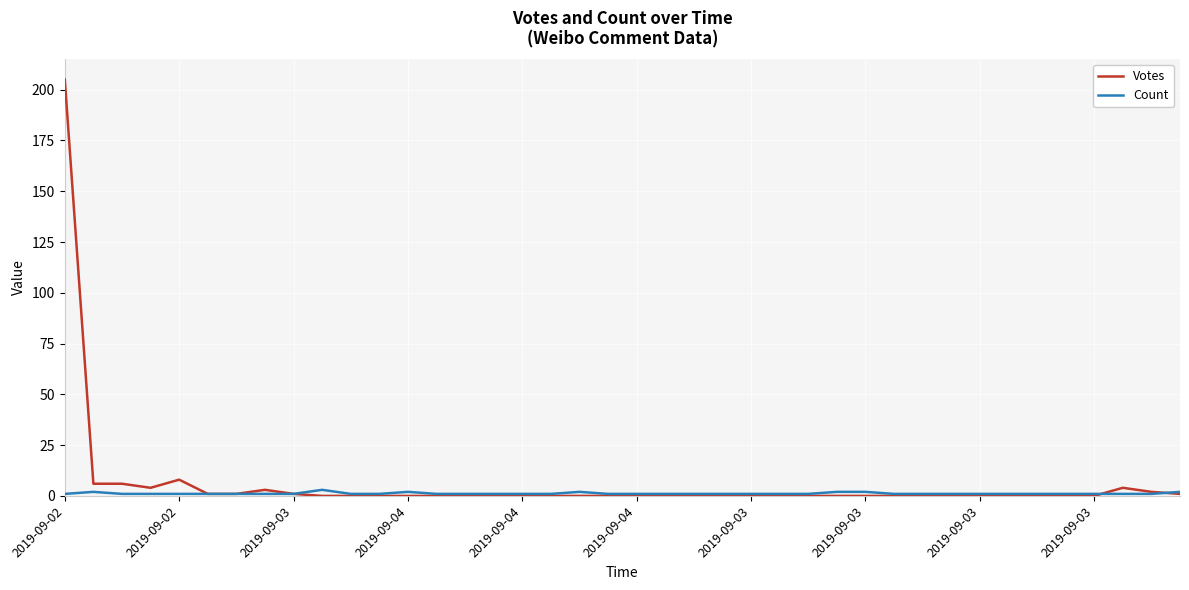

List the series in order of their peak value, highest first.

Votes, Count